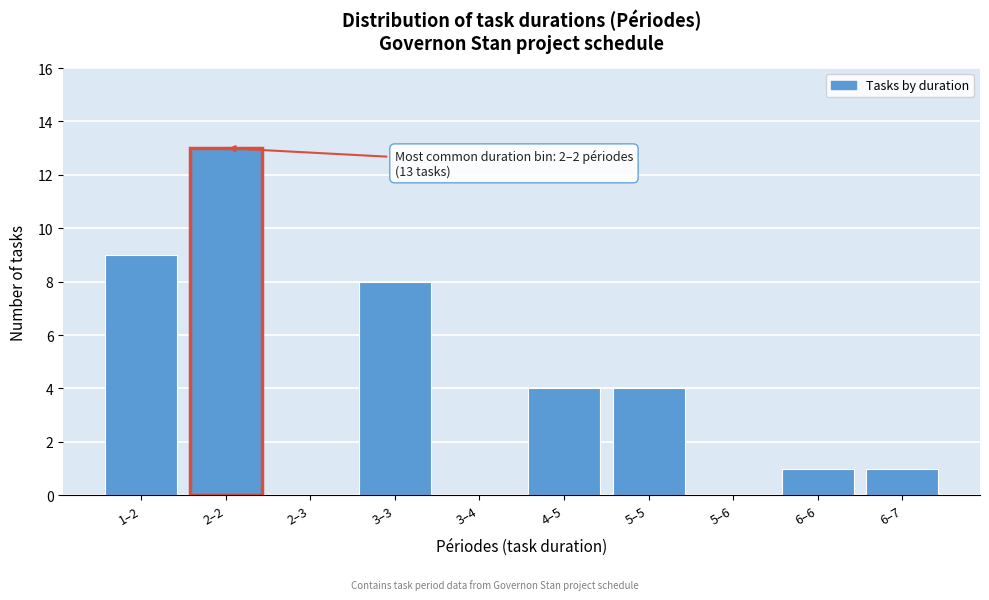

Reading left to right, list all the values displayed in this chart.

1–2=9	2–2=13	2–3=0	3–3=8	3–4=0	4–5=4	5–5=4	5–6=0	6–6=1	6–7=1